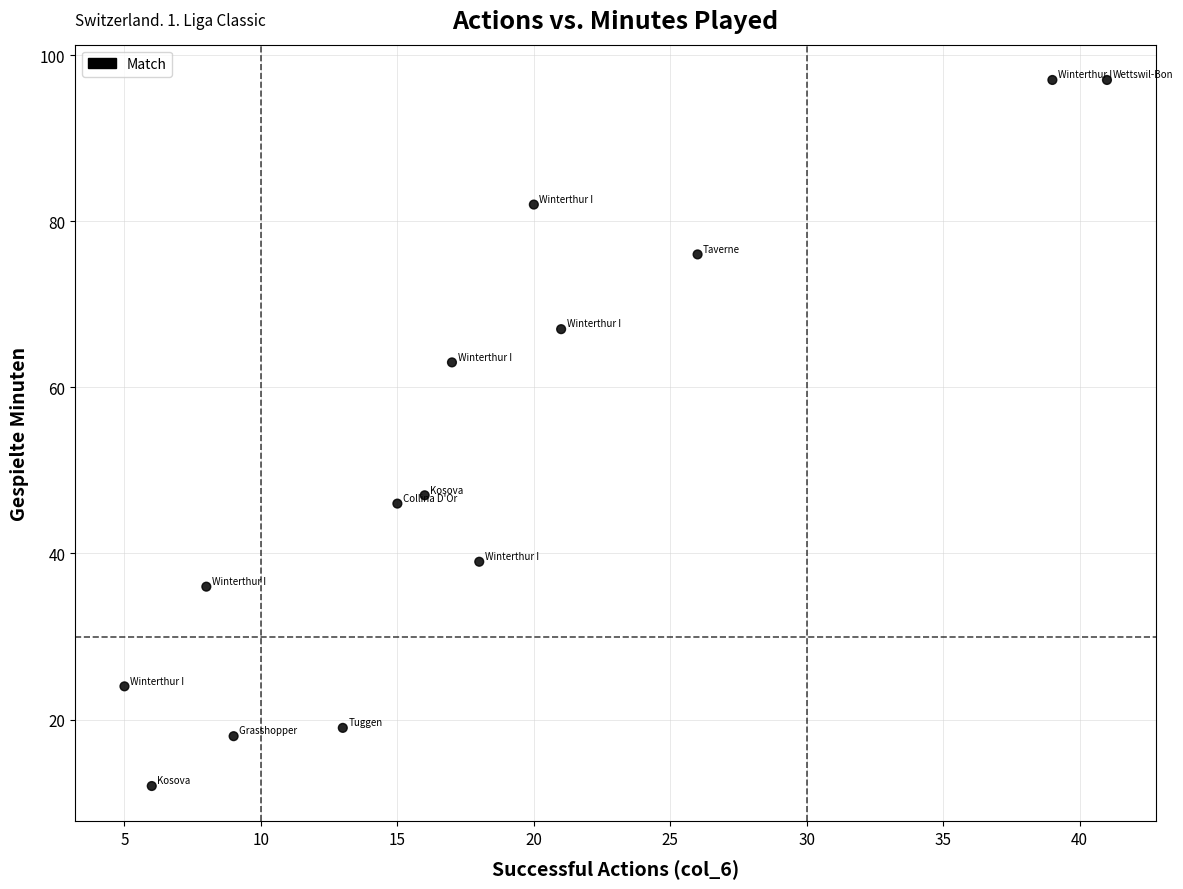

What is the range of X values (max minus min)?

36